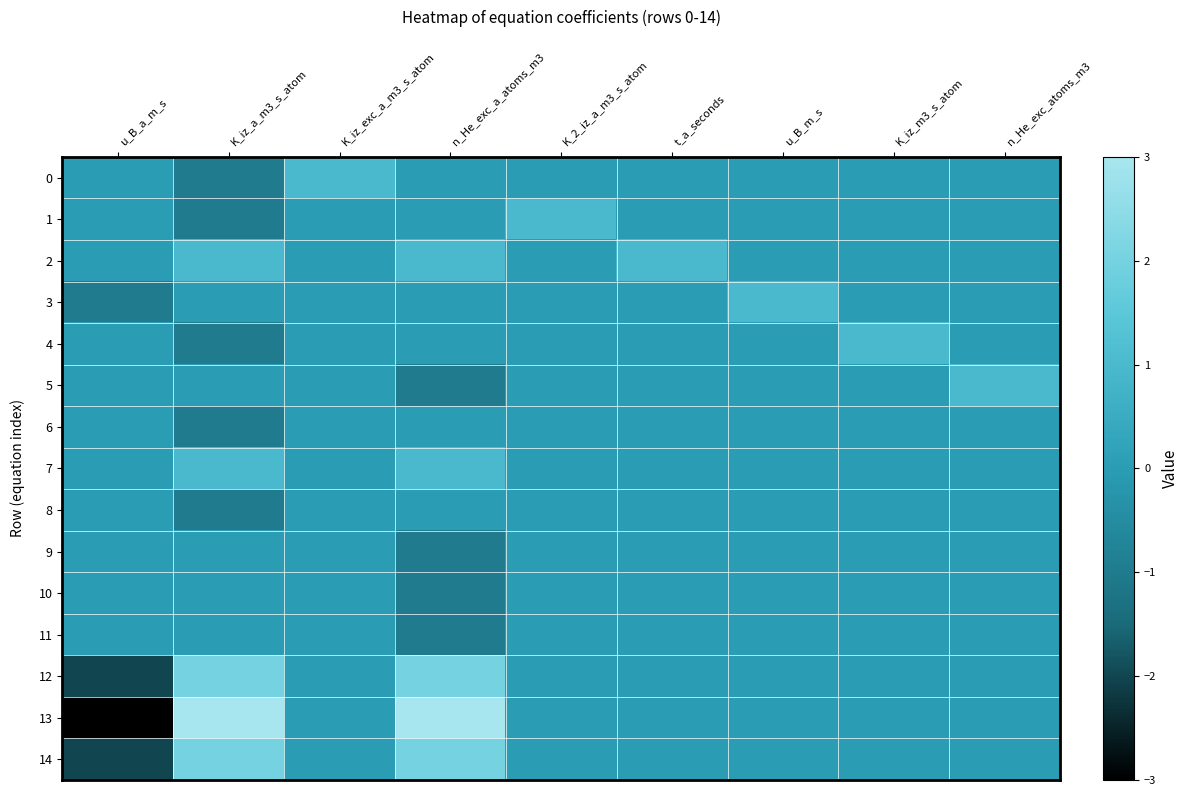

Which series has the widest spread of values?

13